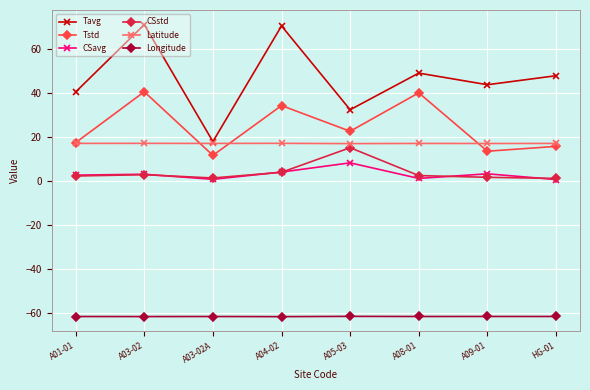

Where is the first local minimum for Tavg?

A03-02A